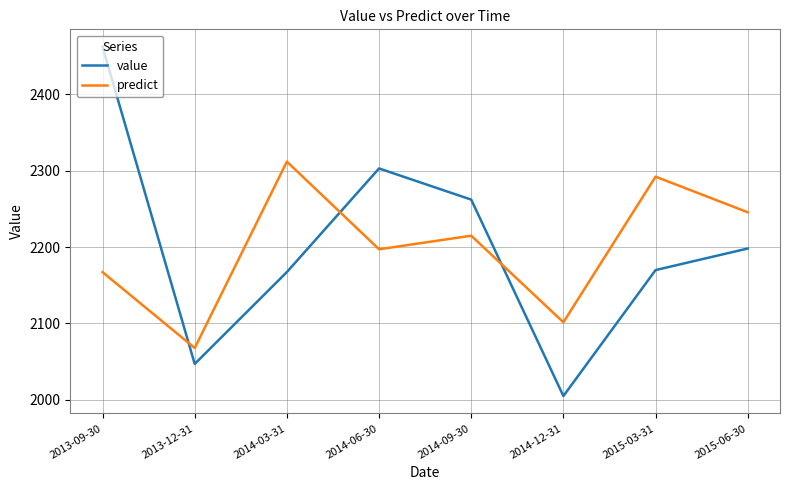

What is the difference between the maximum and second lowest values in the predict series?

210.3